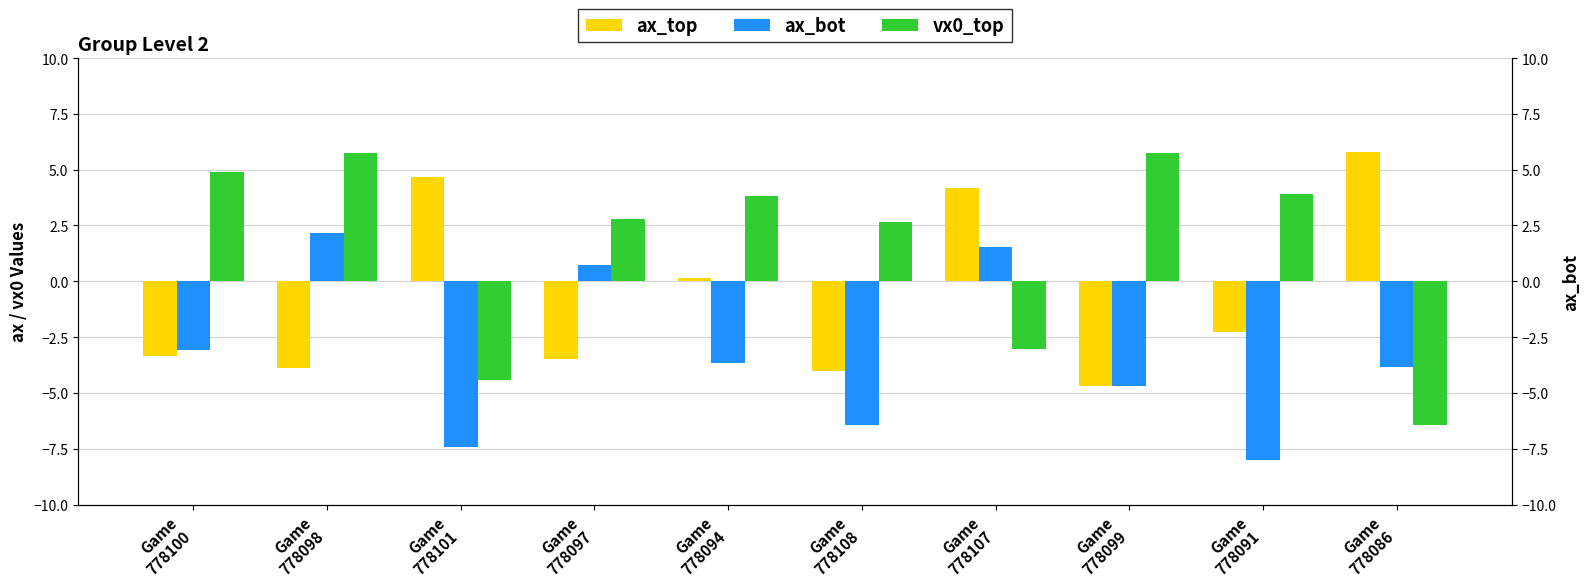

What is the total value across all series at Game
778097?

0.1